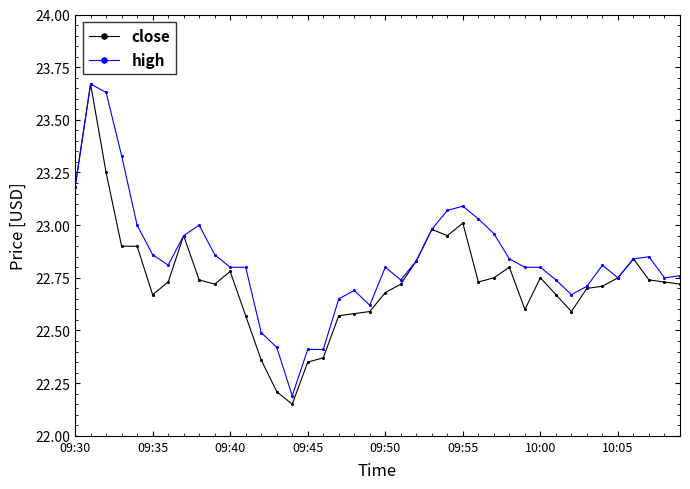

Which series has the largest range (max minus min)?

close